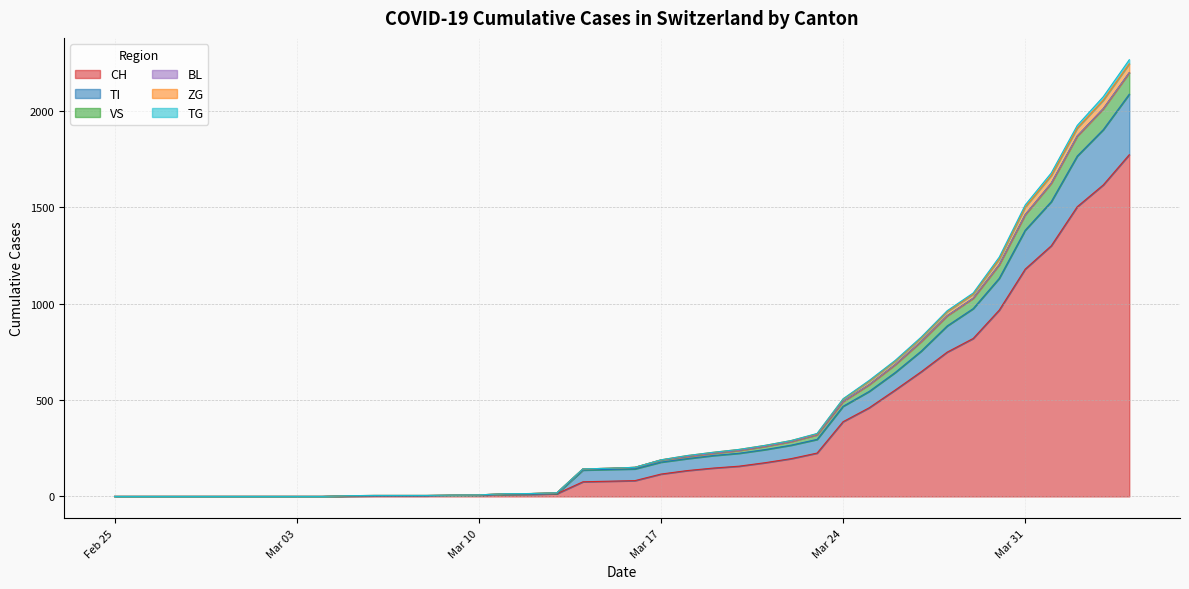

Does the chart have visible grid lines?

Yes